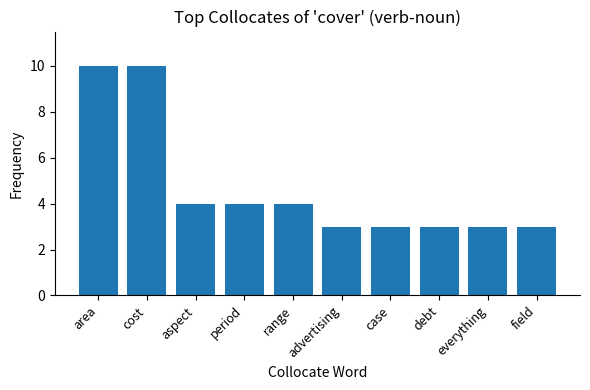

Reading left to right, what are all the values shown in this chart?

area=10	cost=10	aspect=4	period=4	range=4	advertising=3	case=3	debt=3	everything=3	field=3